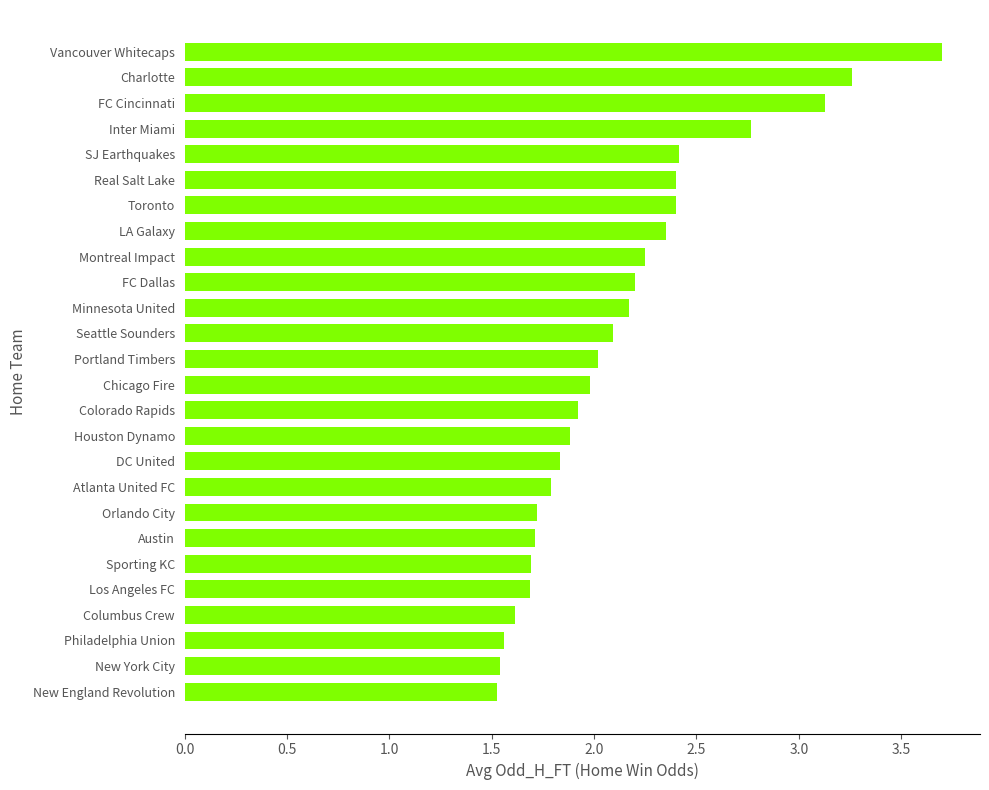

What is the greatest value displayed?

3.7